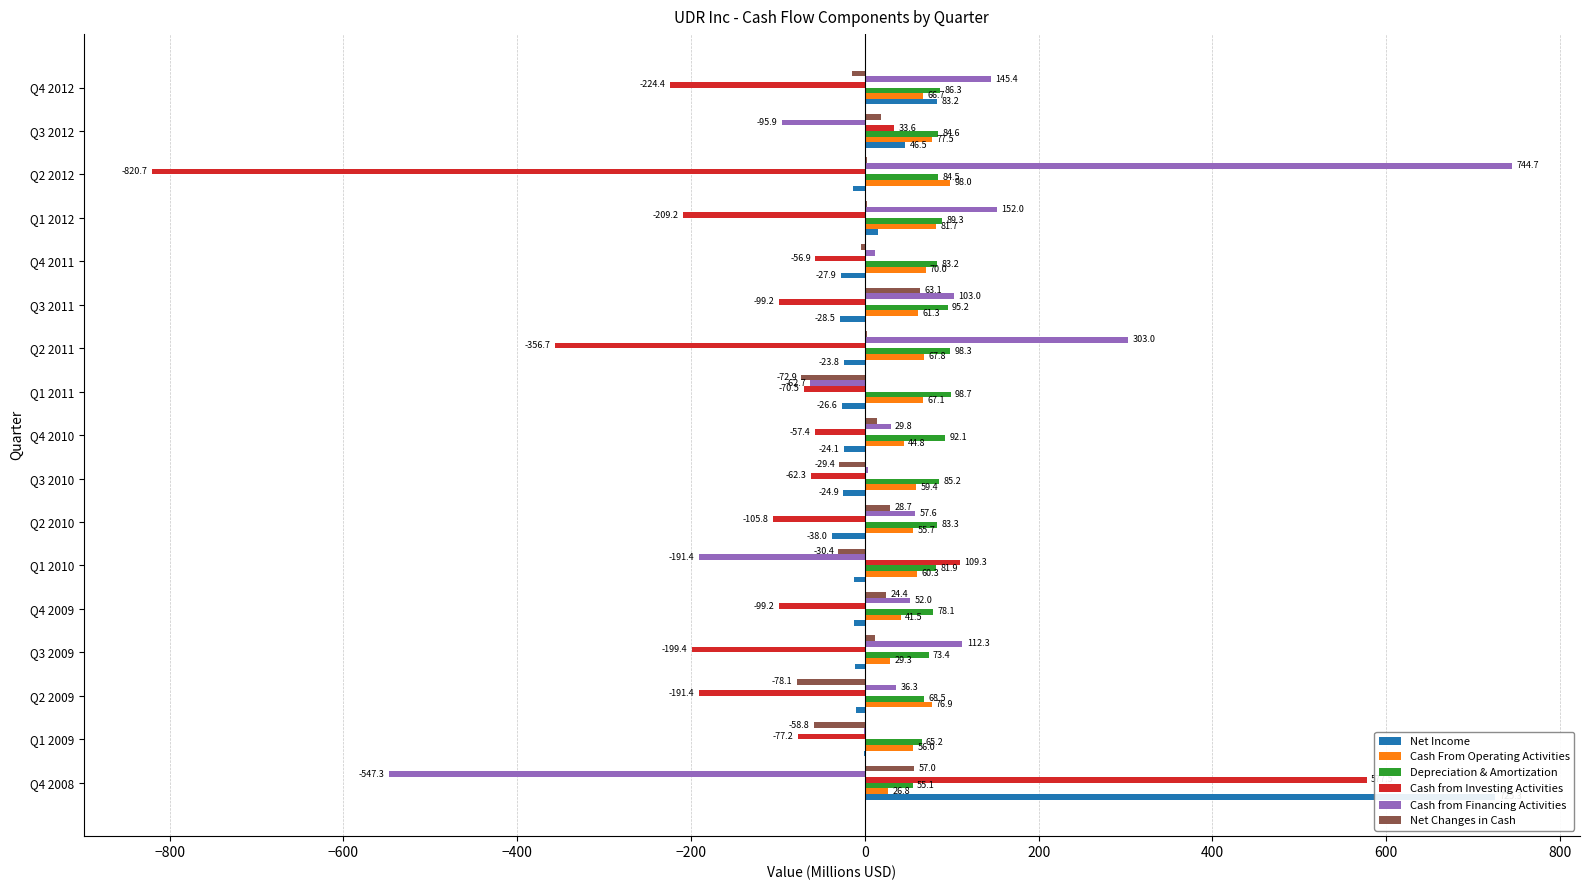

At Q1 2012, list the series in order from smallest to largest.

Cash from Investing Activities, Net Changes in Cash, Net Income, Cash From Operating Activities, Depreciation & Amortization, Cash from Financing Activities